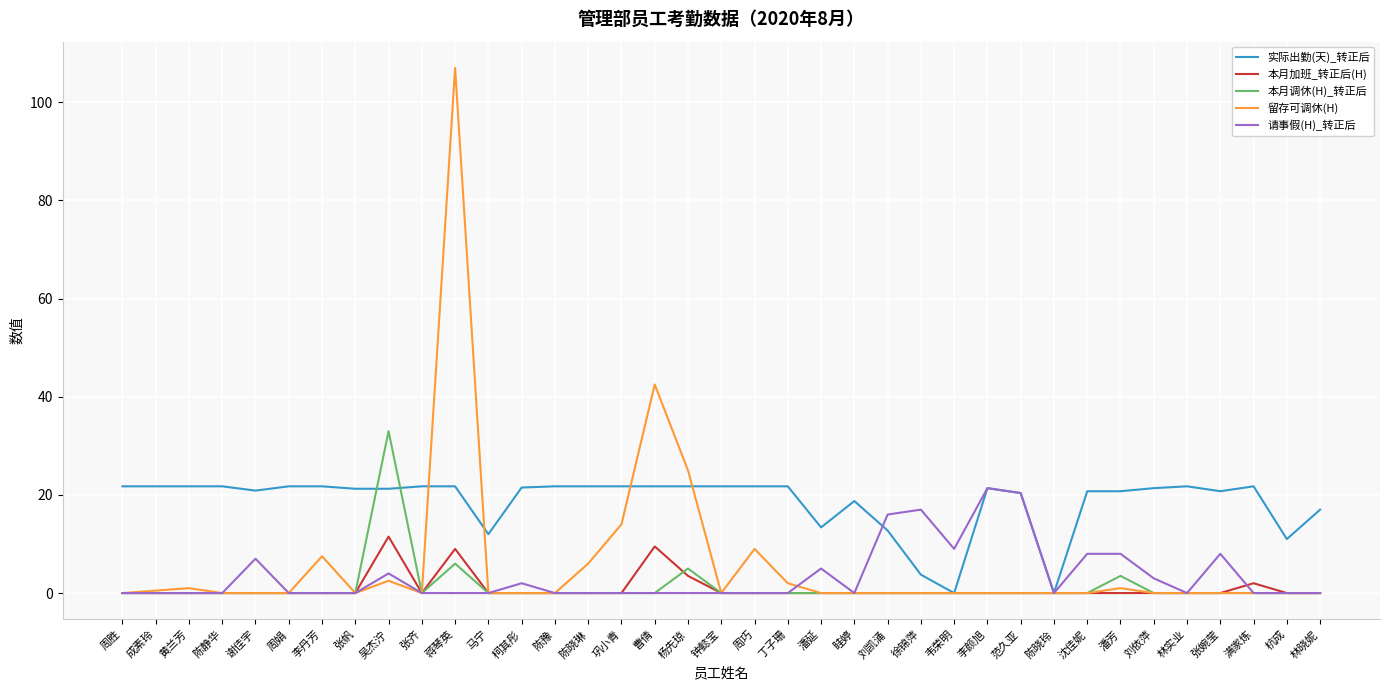

Count the number of data series in this chart.

5